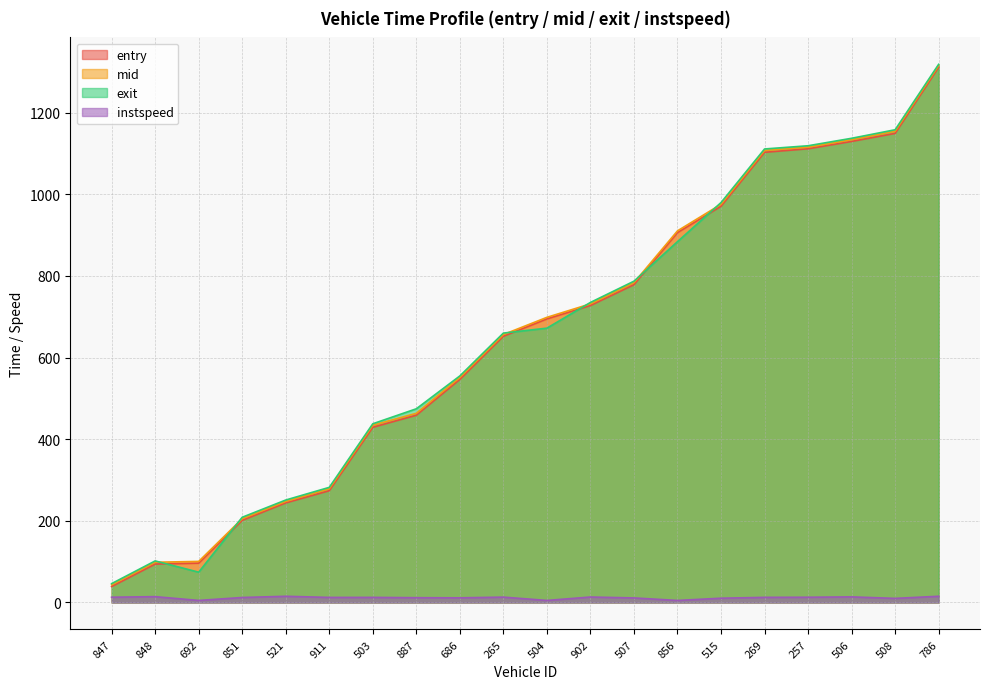

At 503, list the series in order from largest to smallest.

exit, mid, entry, instspeed